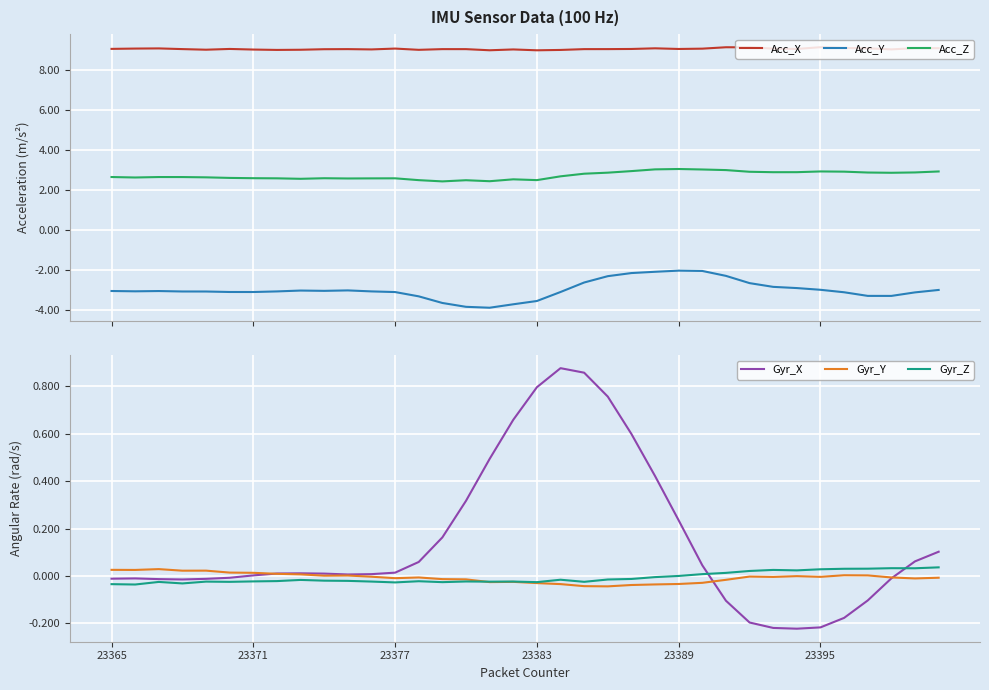

True or false: Gyr_Z and Acc_X cross at least once.

False